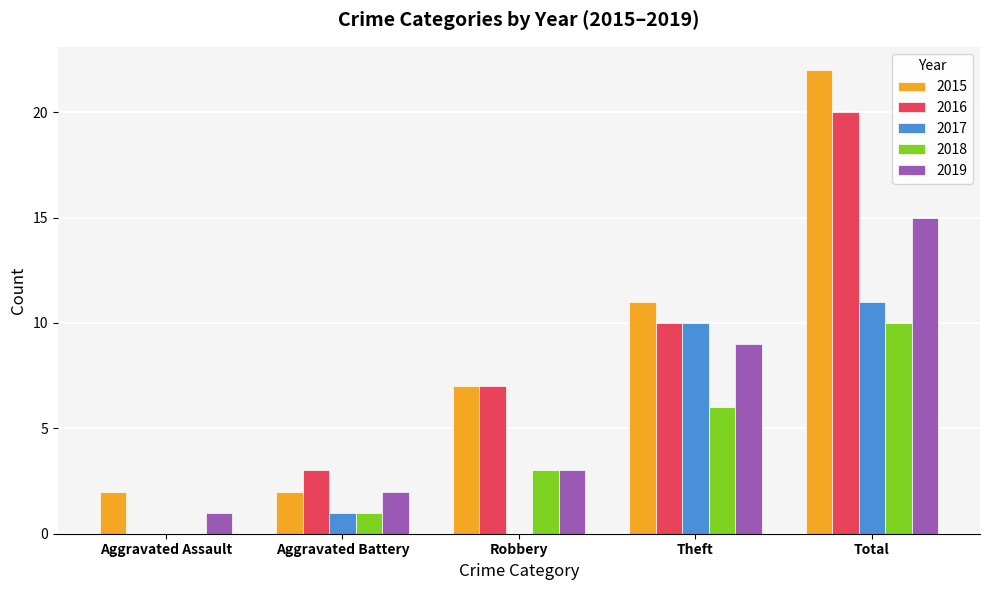

The 2016 series shows 10 at Theft. True or false?

True